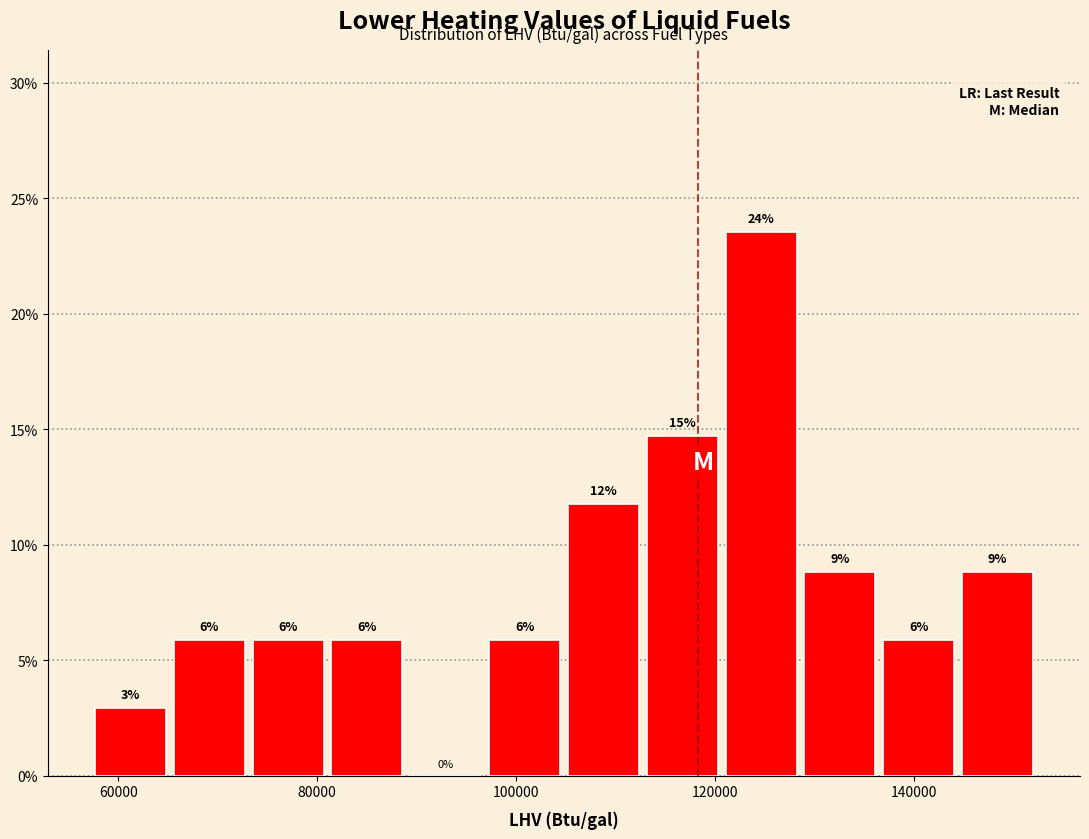

Read against the x-axis, roughly where is the centre of the tallest bar?

124000